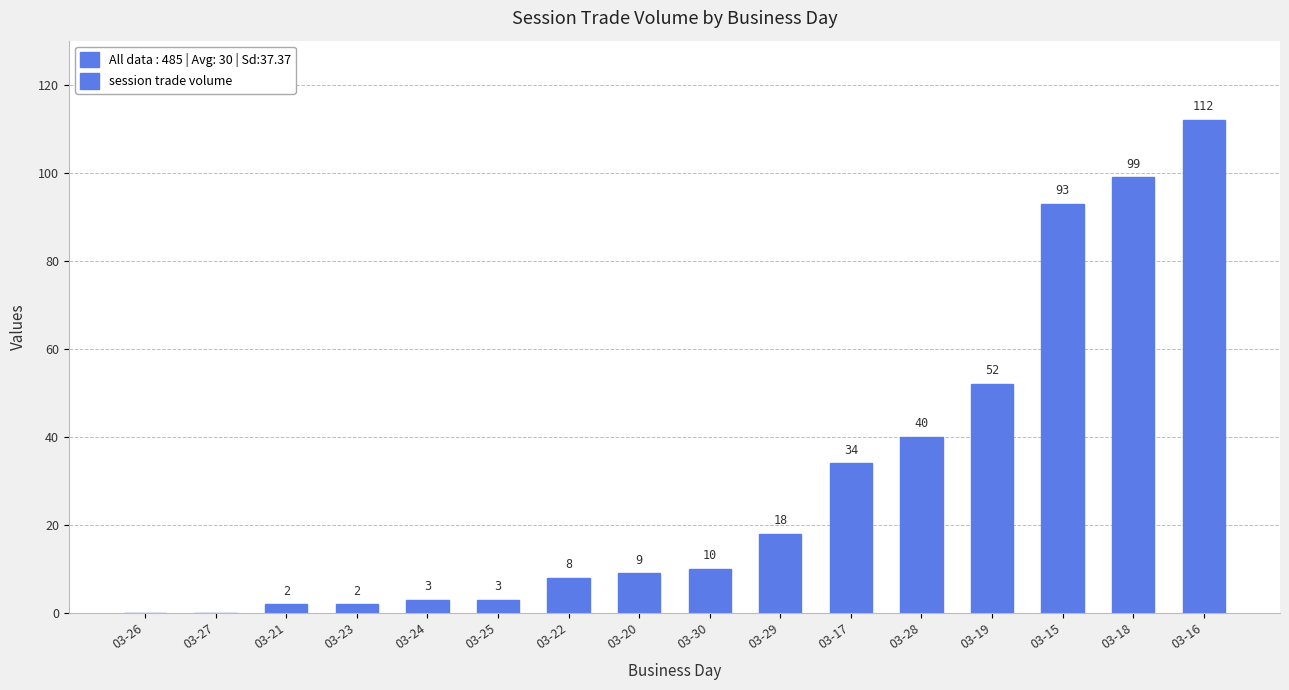

Count the number of categories in the chart.

16